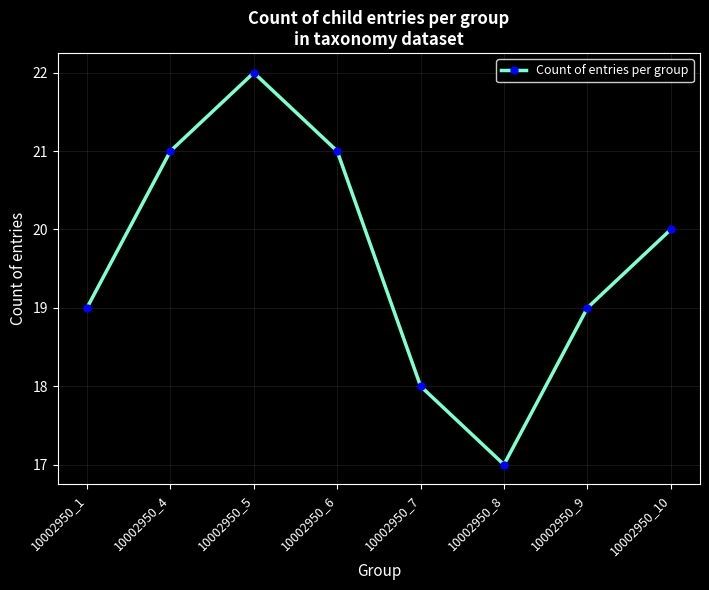

Which has a higher value, 10002950_6 or 10002950_8?

10002950_6